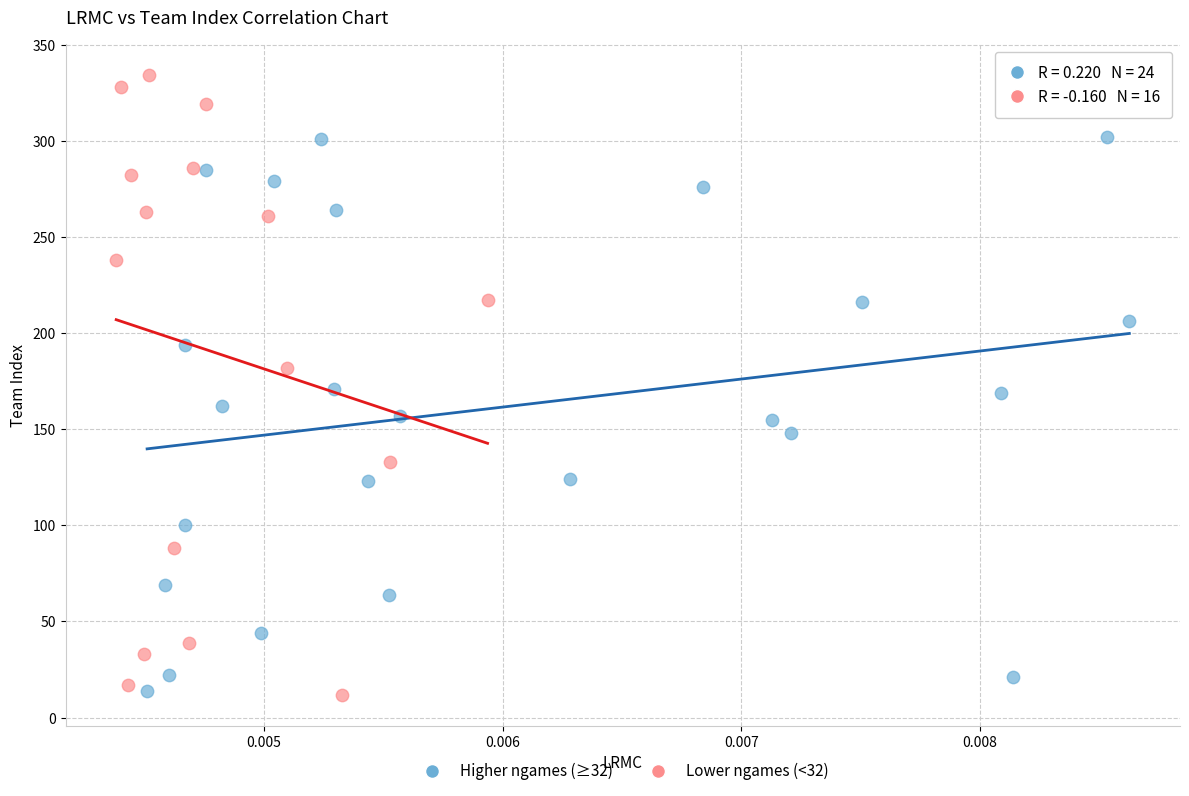

Which series has the largest Y range (max minus min)?

Lower ngames (<32)